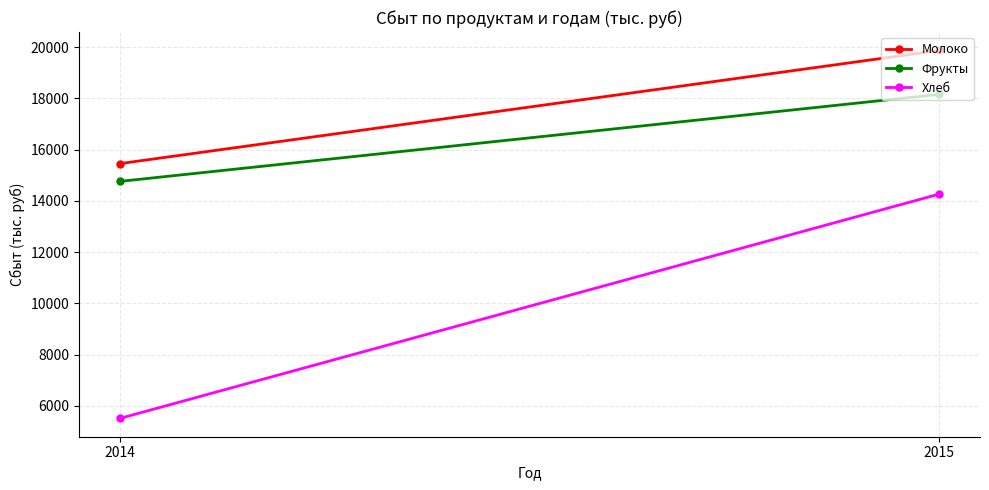

At how many categories does at least one series exceed 11244?

2